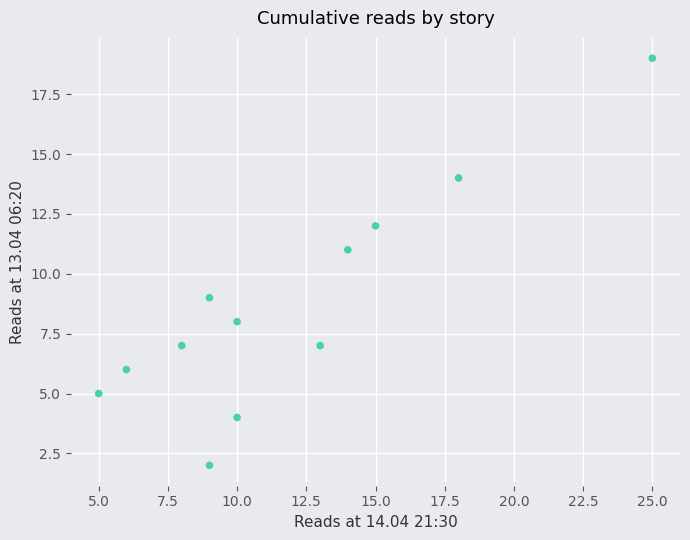

What is the range of X values (max minus min)?

20